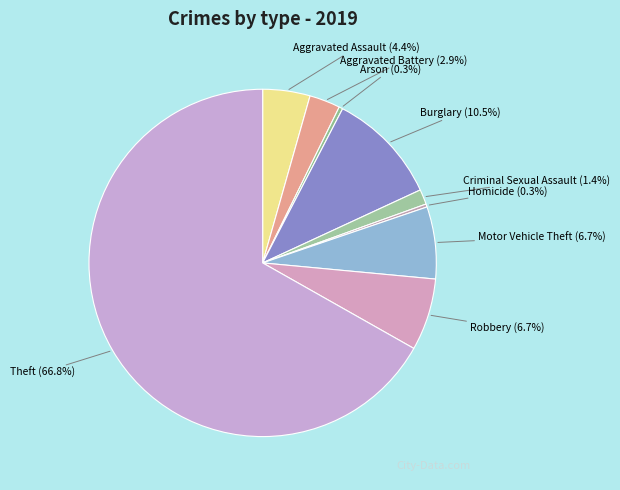

Which category has the biggest portion of the pie?

Theft